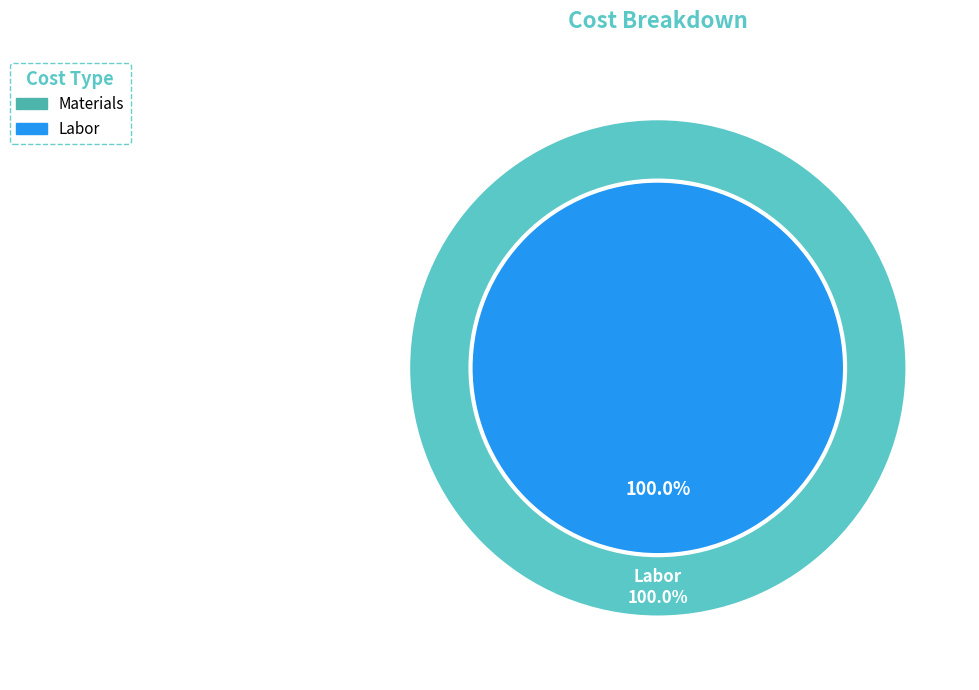

Which slice is the largest?

Labor